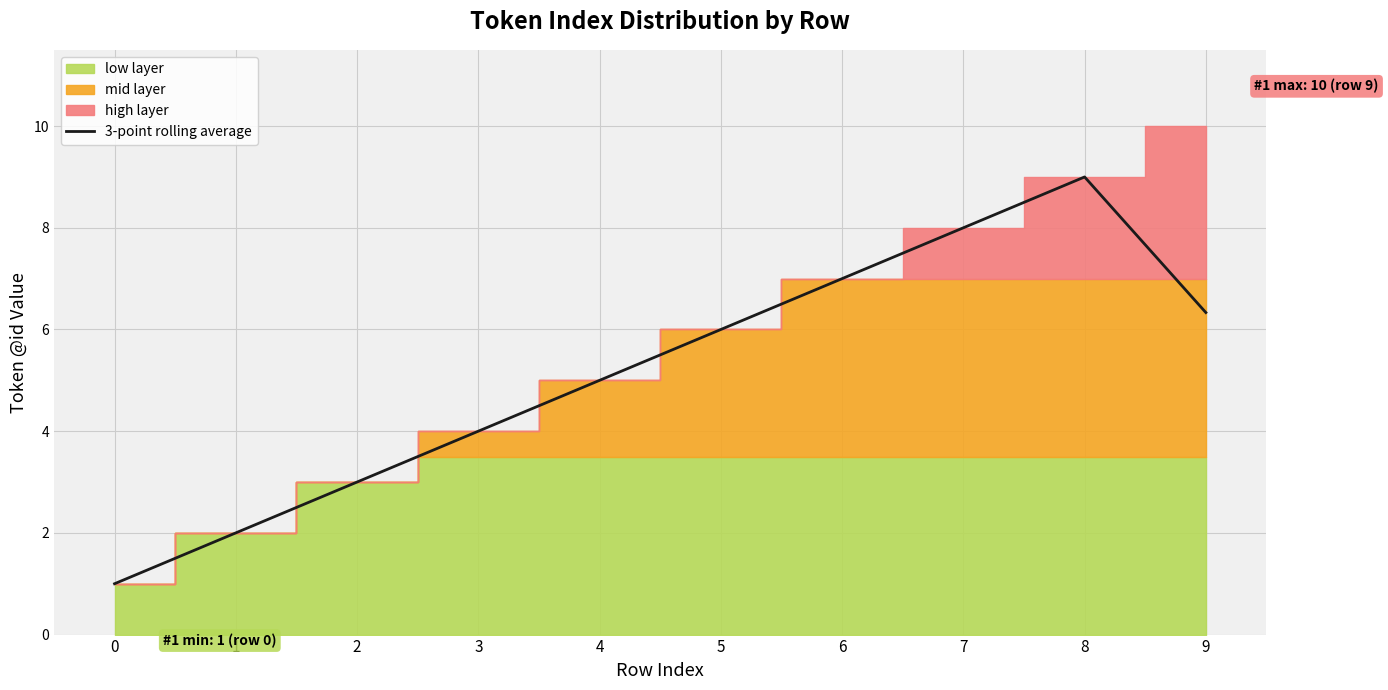

What is the value of the 9th point from the left?

9.0